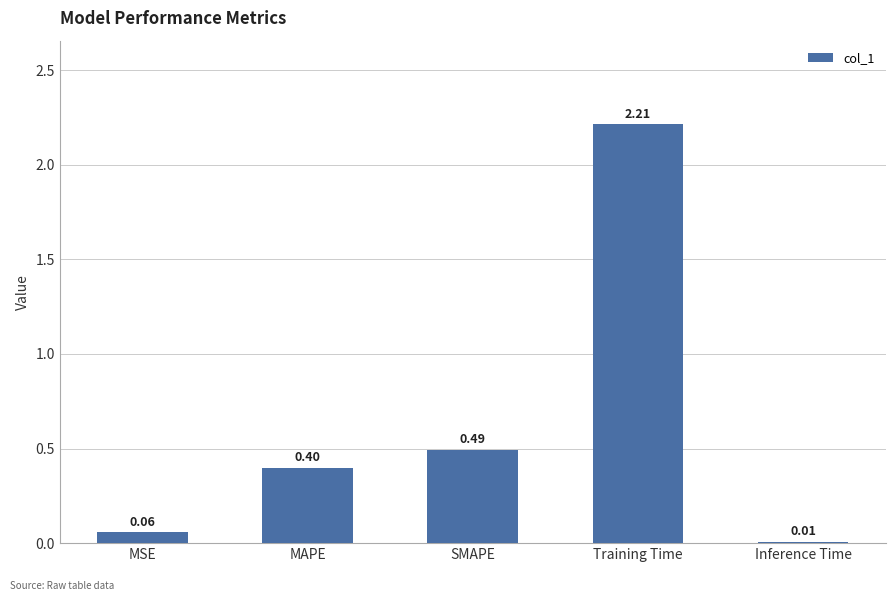

Rank the categories by value from lowest to highest.

Inference Time, MSE, MAPE, SMAPE, Training Time